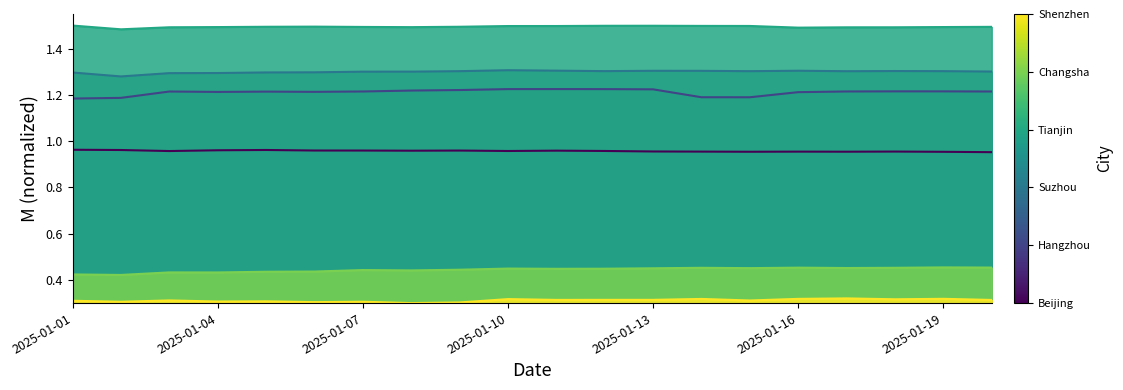

How many lines are shown in the chart?

6